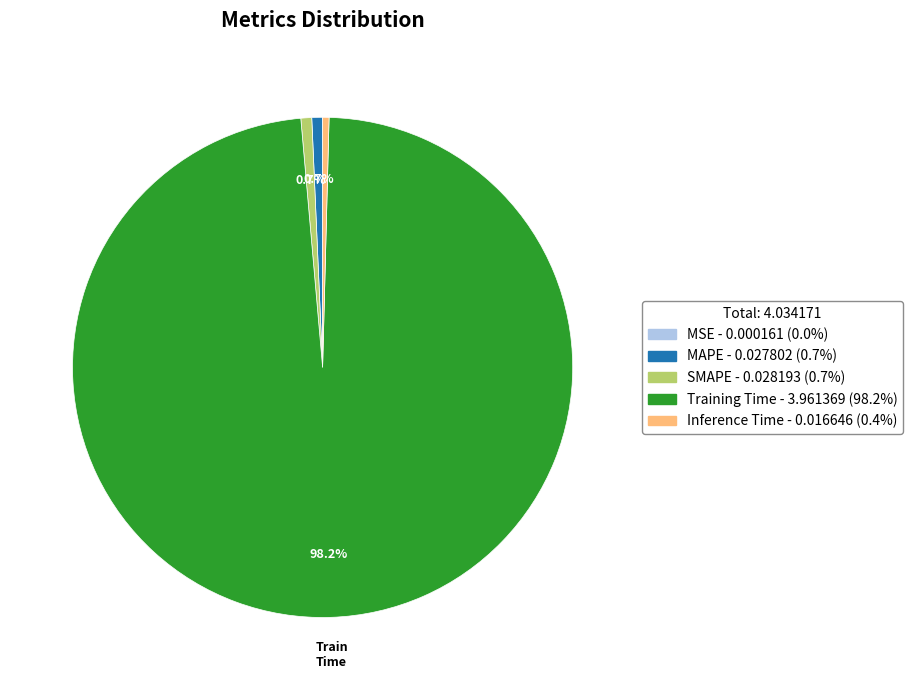

To the nearest percent, what is the difference between the Training Time and Inference Time slice percentages?

98%